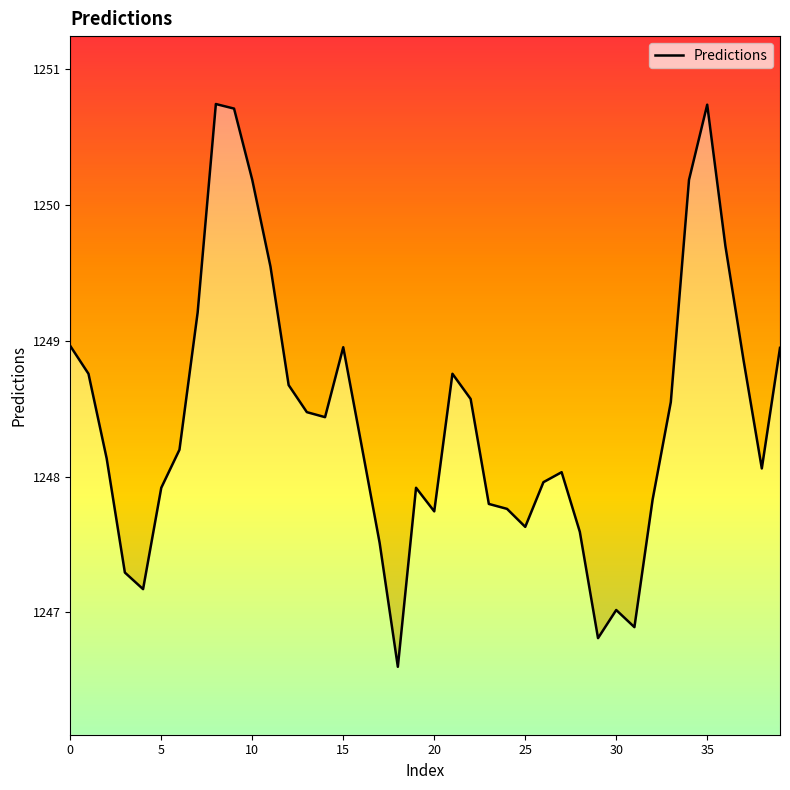

Which has a higher value, 10 or 30?

10